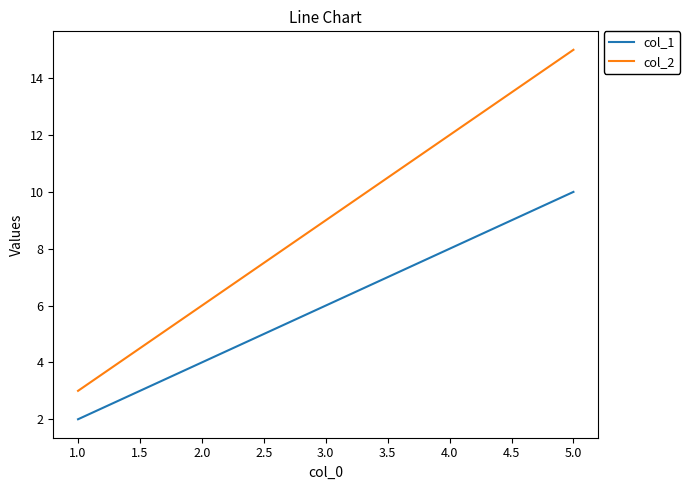

Which series has the largest range (max minus min)?

col_2